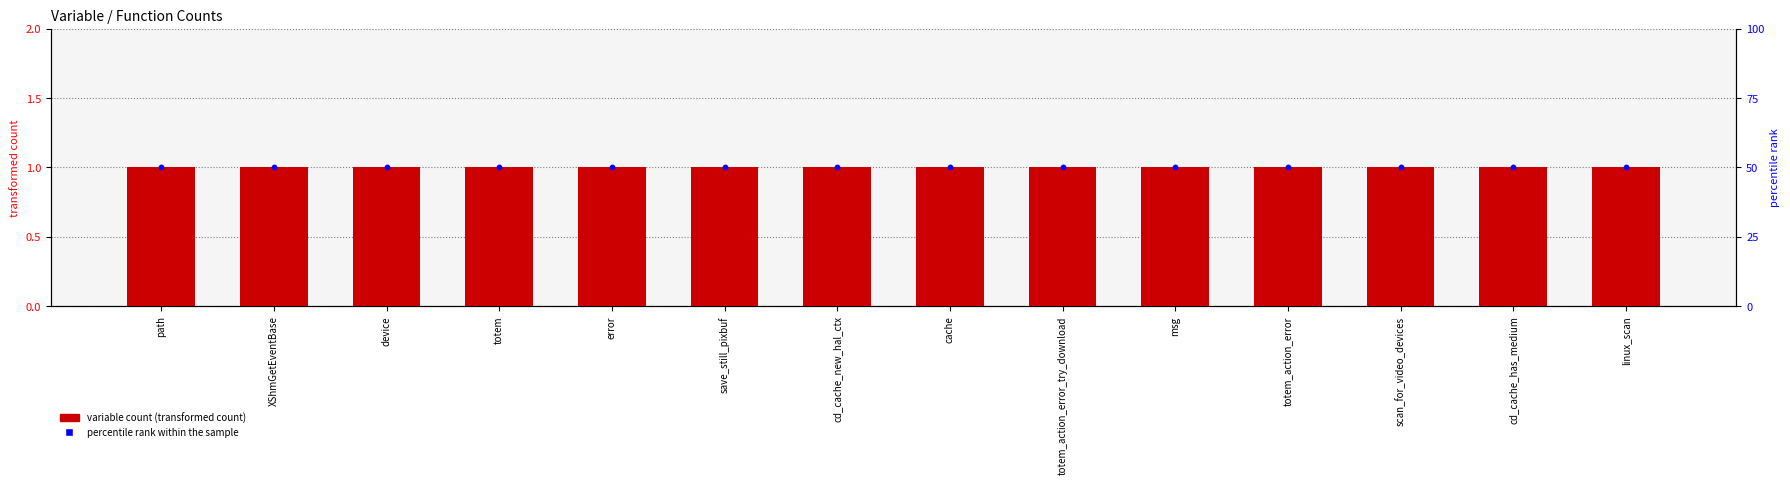

Is the value of variable count at msg greater than the value of percentile rank within the sample at cd_cache_has_medium?

No